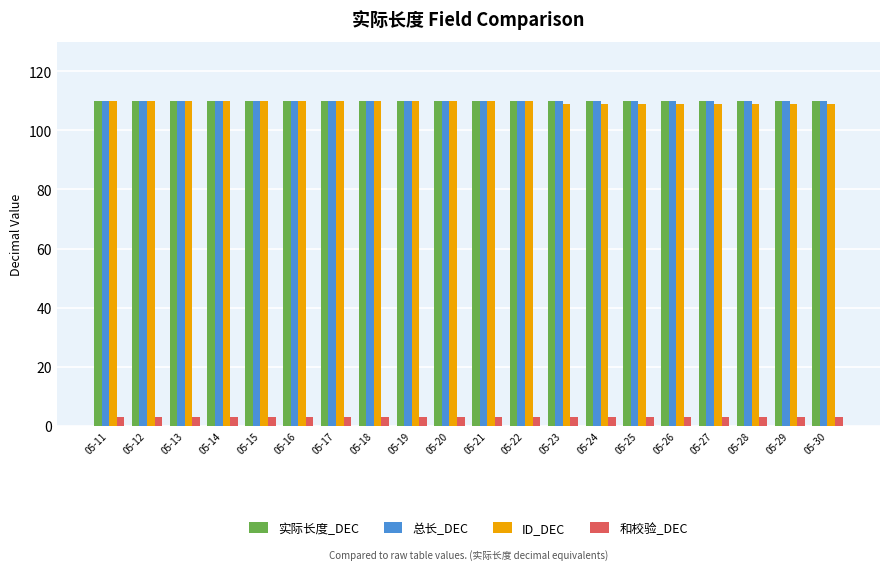

What is the highest value of the 总长_DEC series?

110